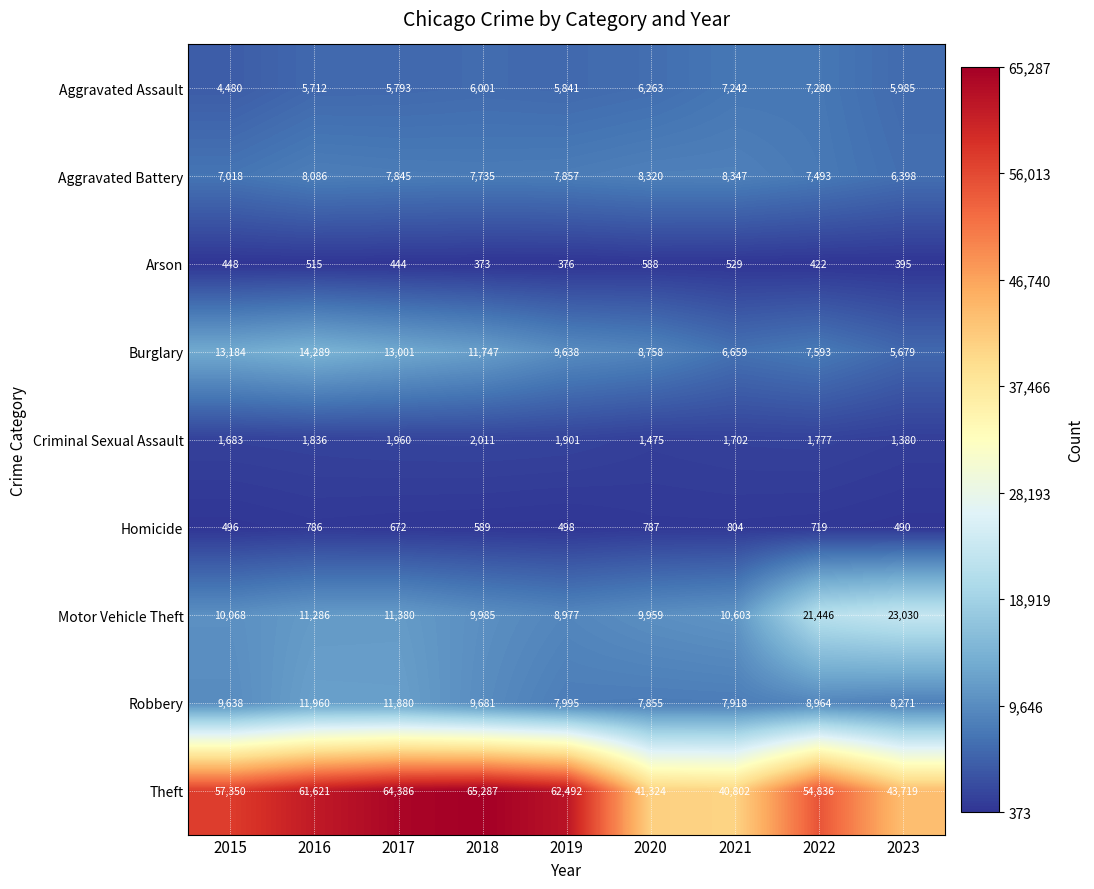

At which label is Theft closest to 53044?

2022